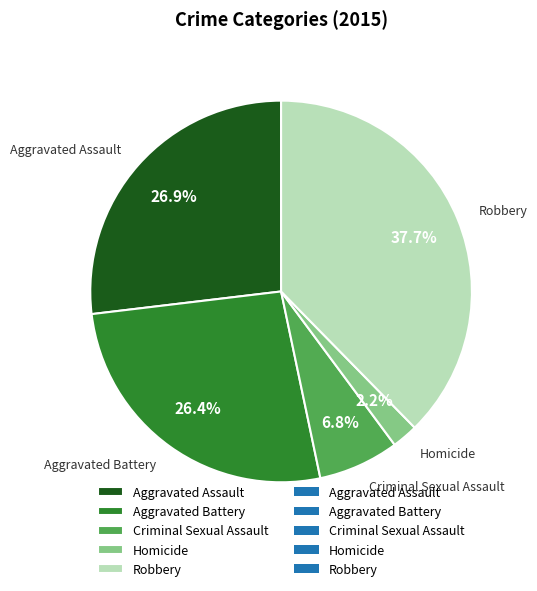

What portion of the pie excludes Robbery?

62.3%